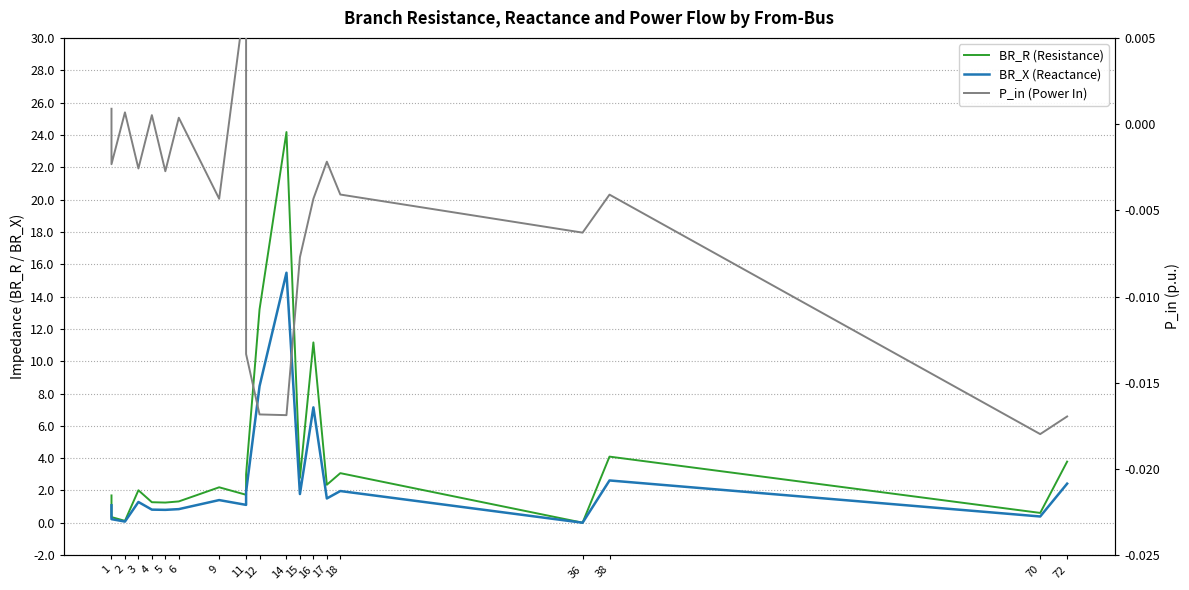

At how many categories does at least one series exceed 0?

20